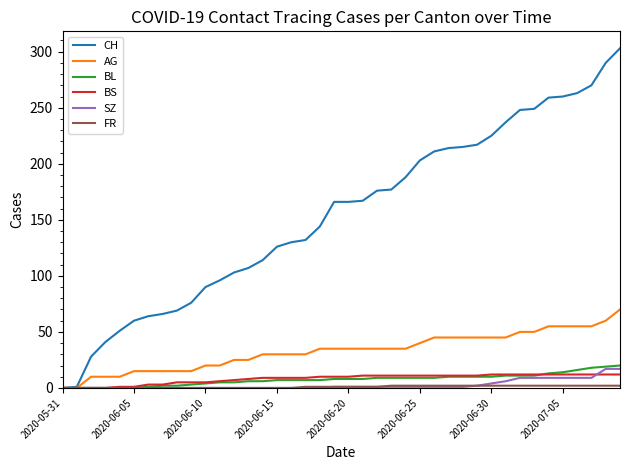

What is the maximum value shown in the chart?

303